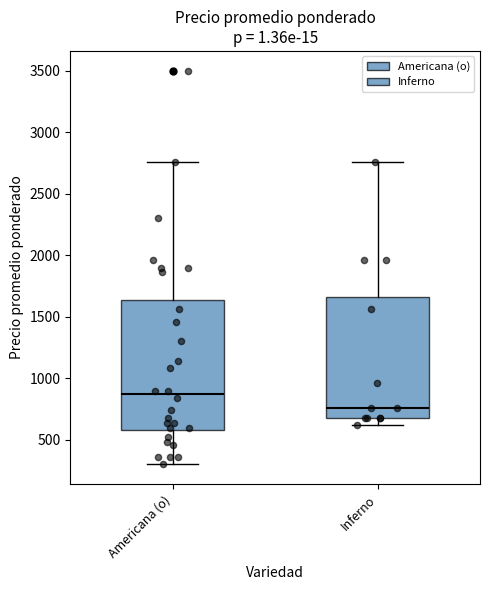

Comparing the boxes themselves (not the whiskers), which one is the tallest?

Americana (o)